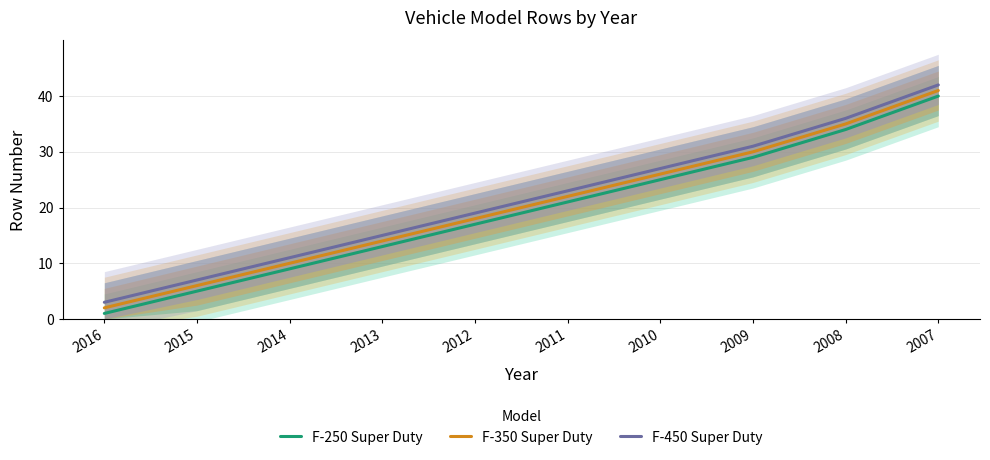

How many values in the F-250 Super Duty series are below 21?

5